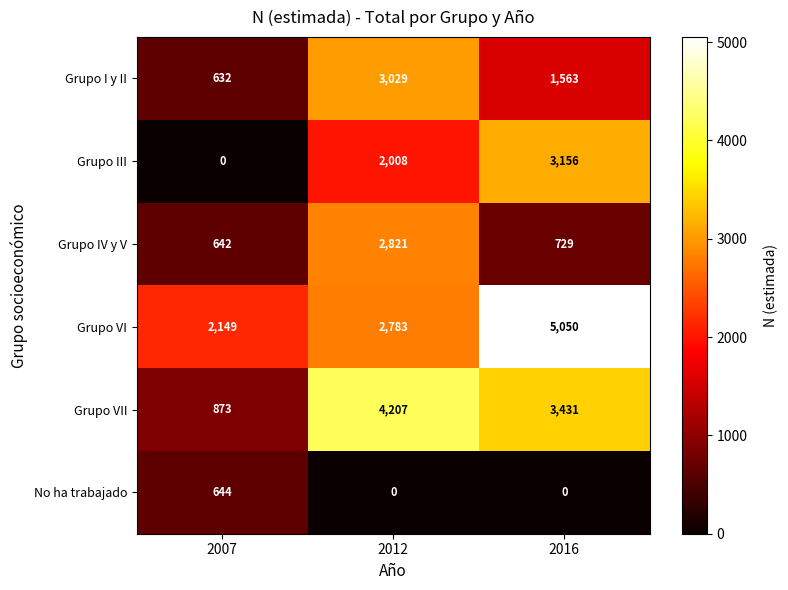

What is the difference between the highest and lowest values at 2007?

2149